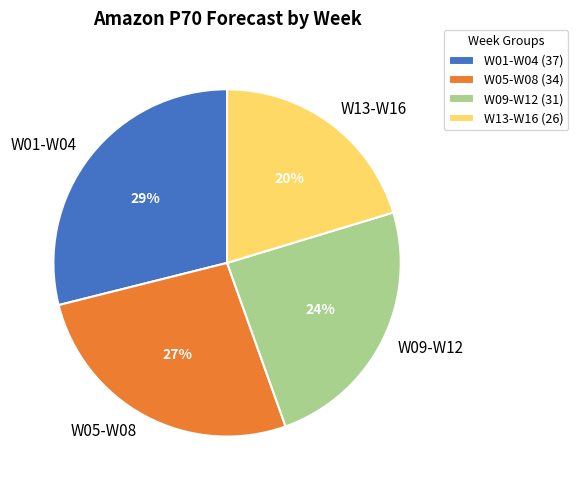

To the nearest percent, what portion does W01-W04 represent?

29%